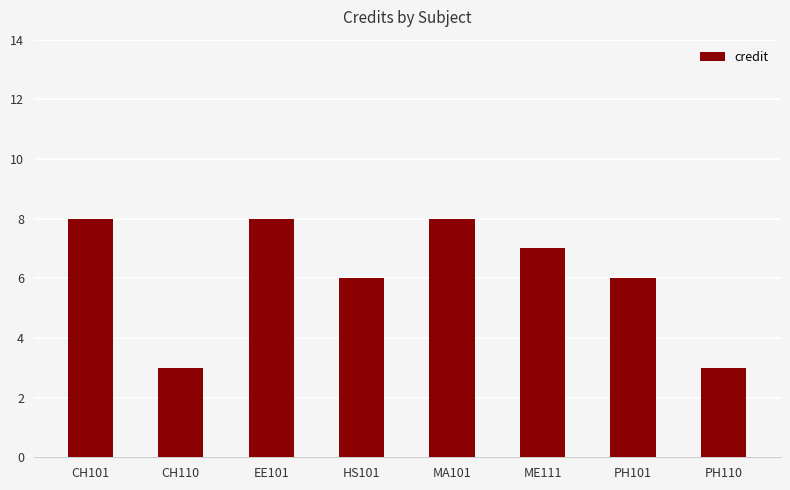

What is the sum of all values?

49